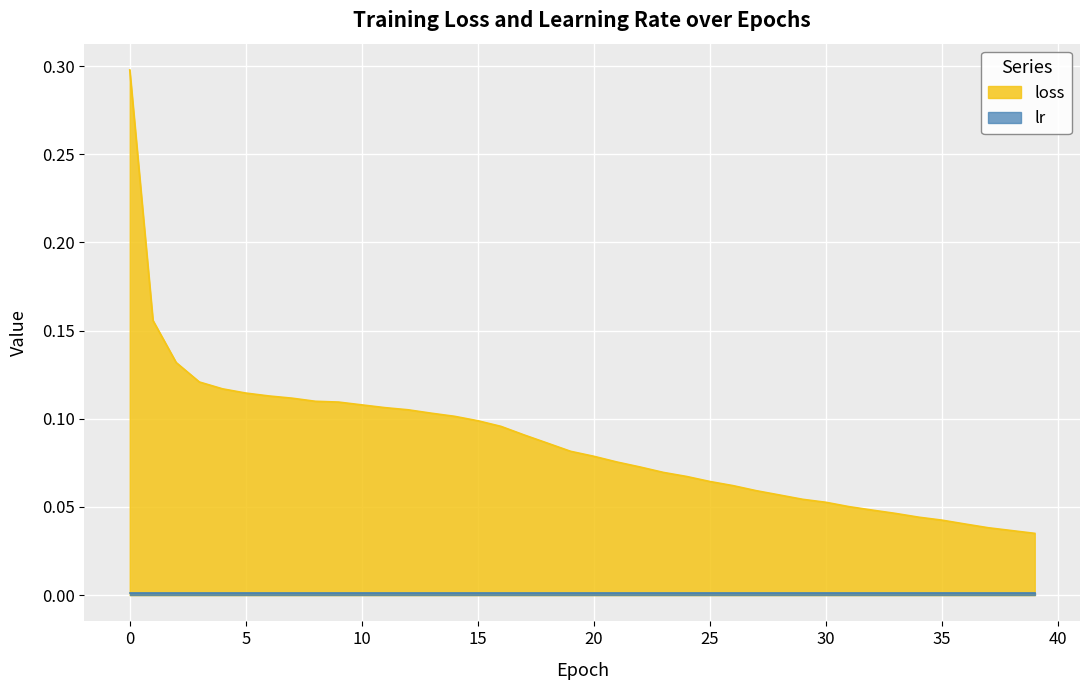

Rank the categories by value from highest to lowest.

0, 1, 2, 3, 4, 5, 6, 7, 8, 9, 10, 11, 12, 13, 14, 15, 16, 17, 18, 19, 20, 21, 22, 23, 24, 25, 26, 27, 28, 29, 30, 31, 32, 33, 34, 35, 36, 37, 38, 39